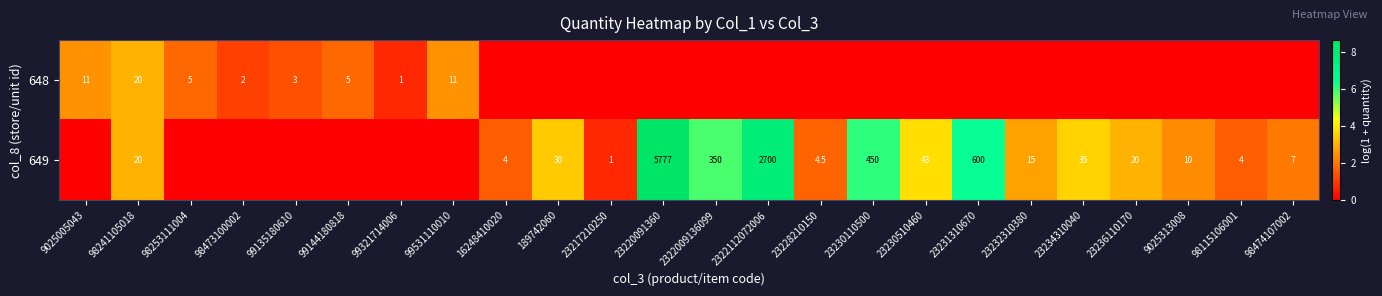

The 649 series shows 600.0 at 23231310670. True or false?

True